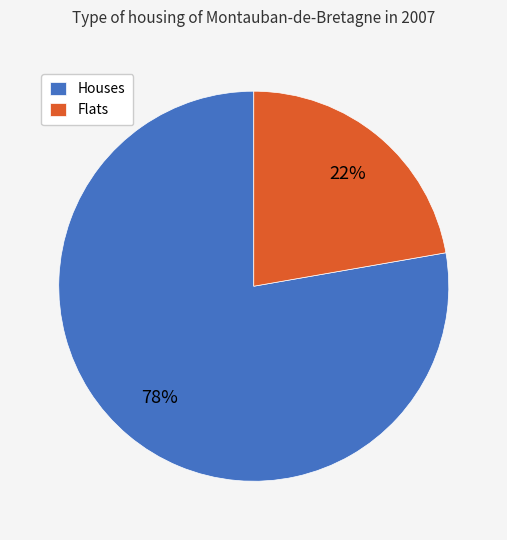

How many slices are in this pie chart?

2